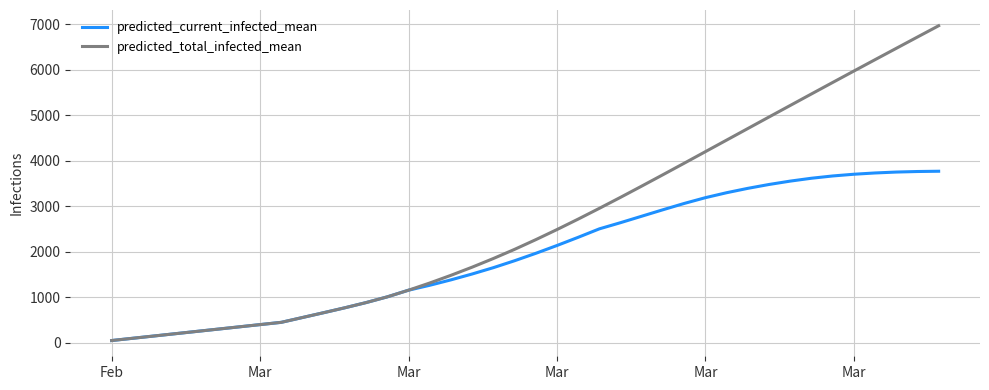

Which series has the widest spread of values?

predicted_total_infected_mean